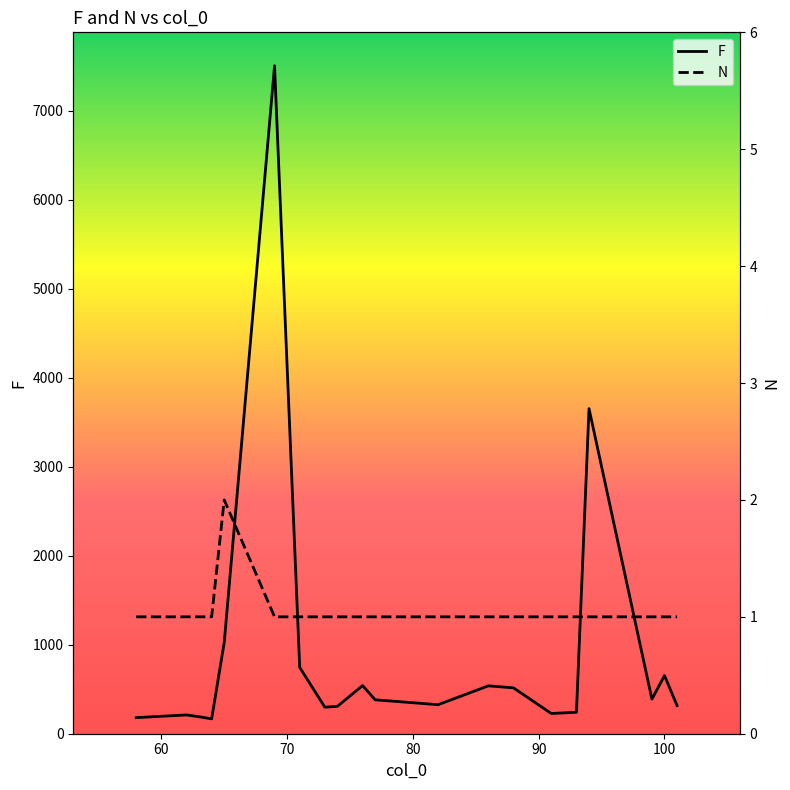

What is the difference between the second highest and second lowest values in the F series?

3471